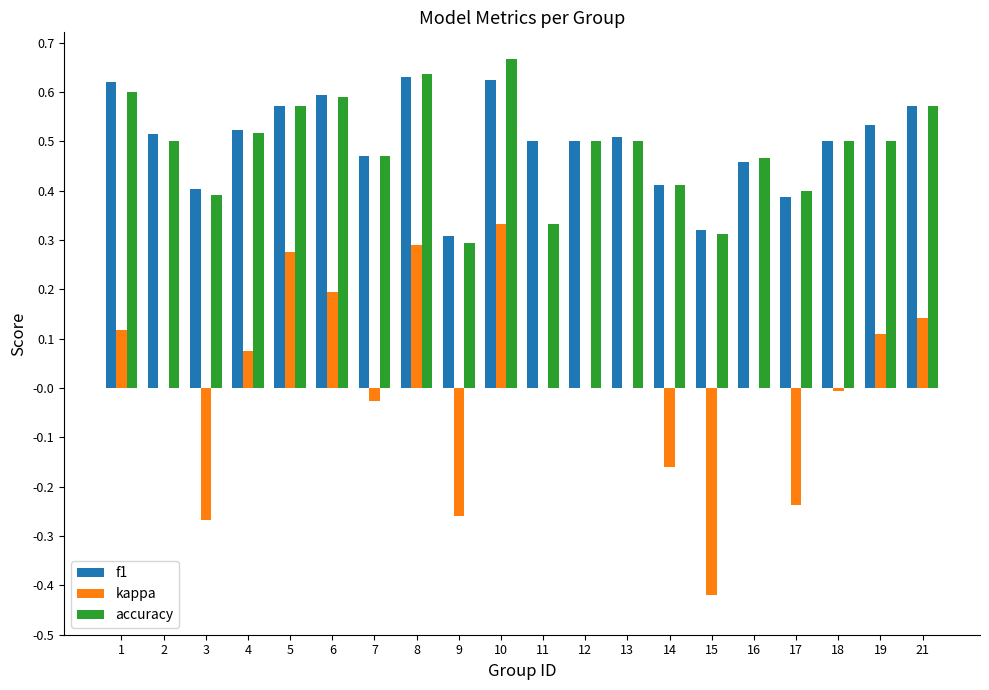

The kappa series shows 0.2 at 21. True or false?

False